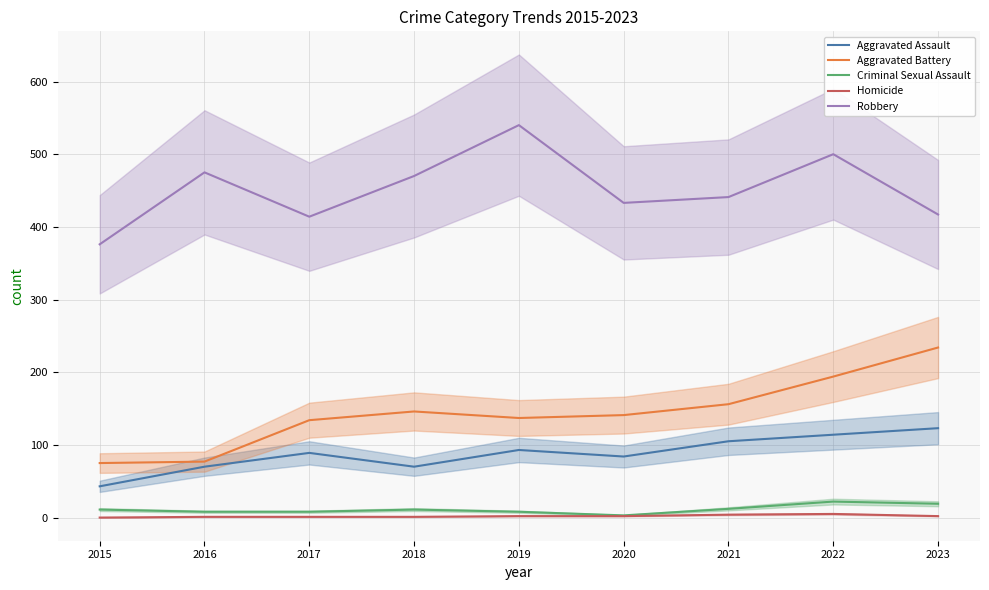

Which has a higher value, 2015 or 2021?

2021